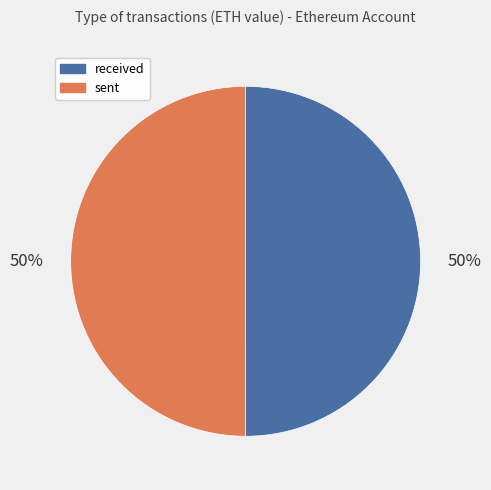

True or false: sent accounts for 45% of the total.

False